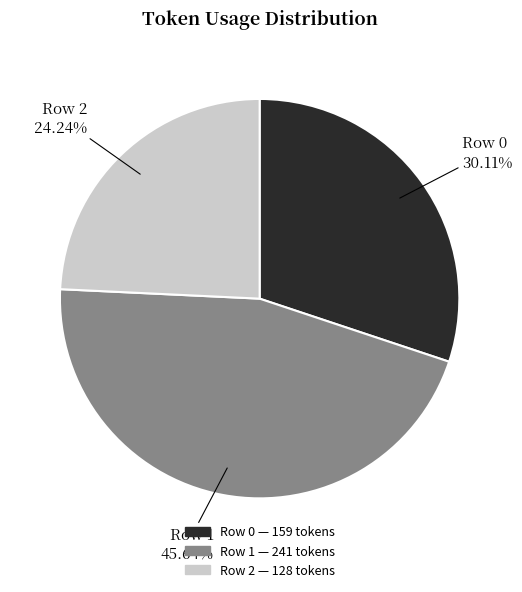

To the nearest percent, what is the difference between the largest and smallest slice percentages?

21%